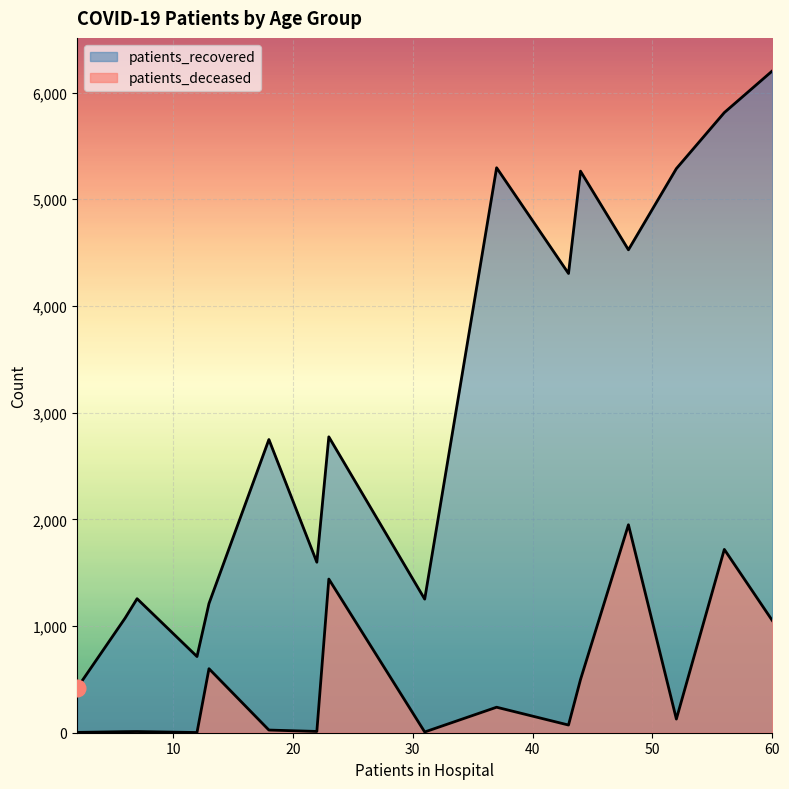

How many lines are shown in the chart?

2